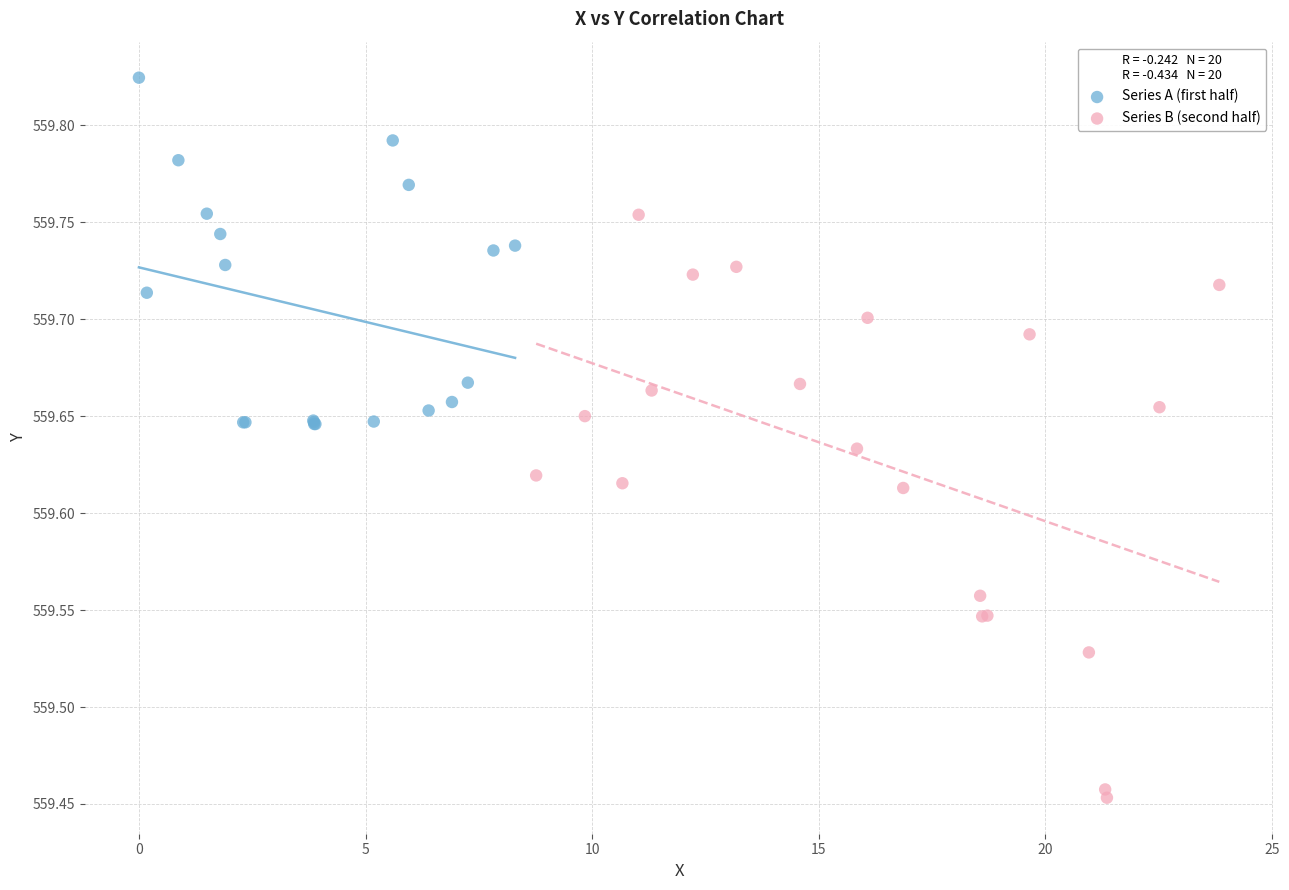

What are all the series names shown in the legend?

Series A (first half), Series B (second half)